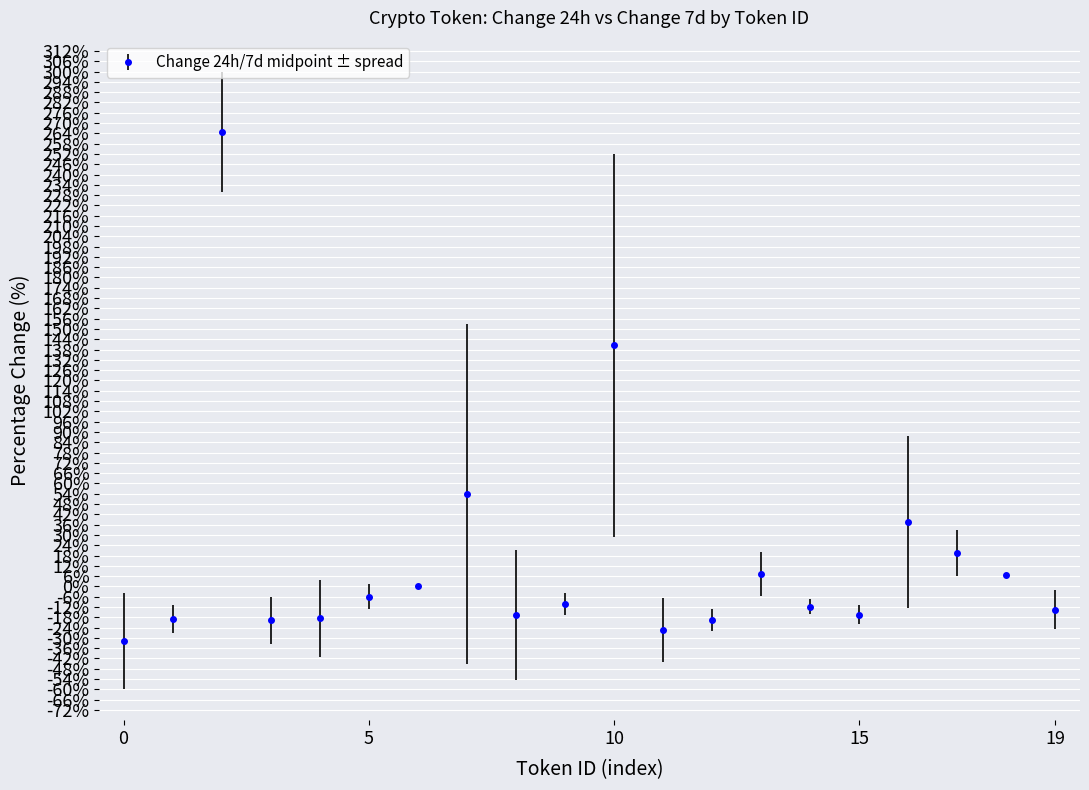

What is the sum of all values?

321.4